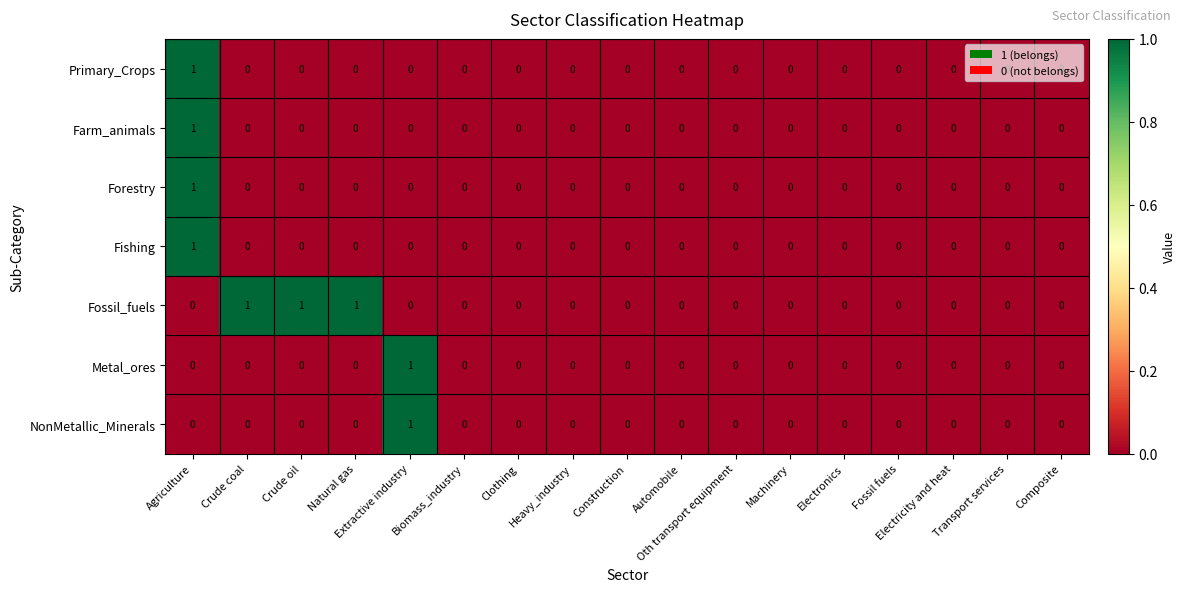

How many categories are shown in the chart?

17